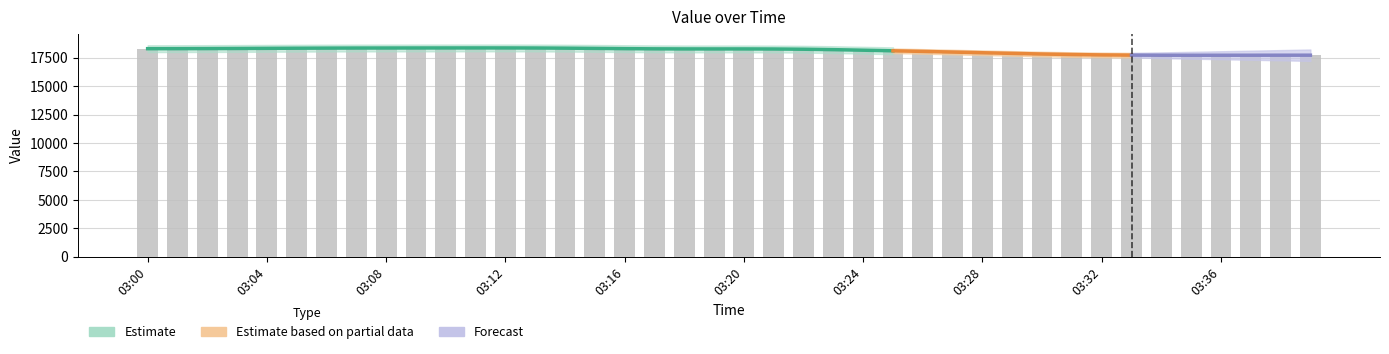

How many data points are less than 18279?

20